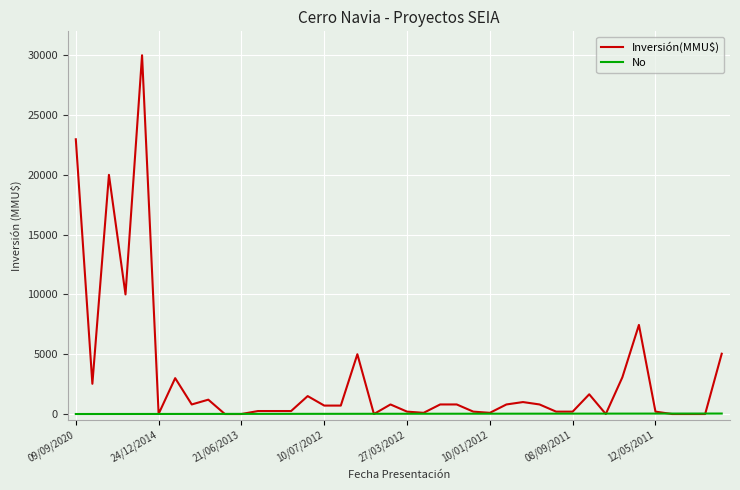

Which series has the widest spread of values?

Inversión(MMU$)